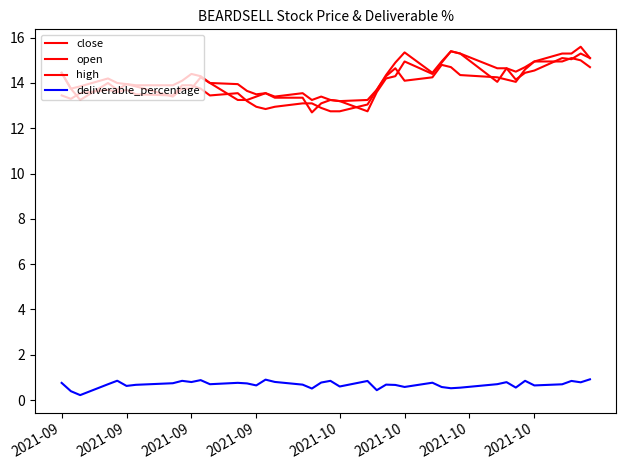

What is the average value of the deliverable_percentage series?

0.7